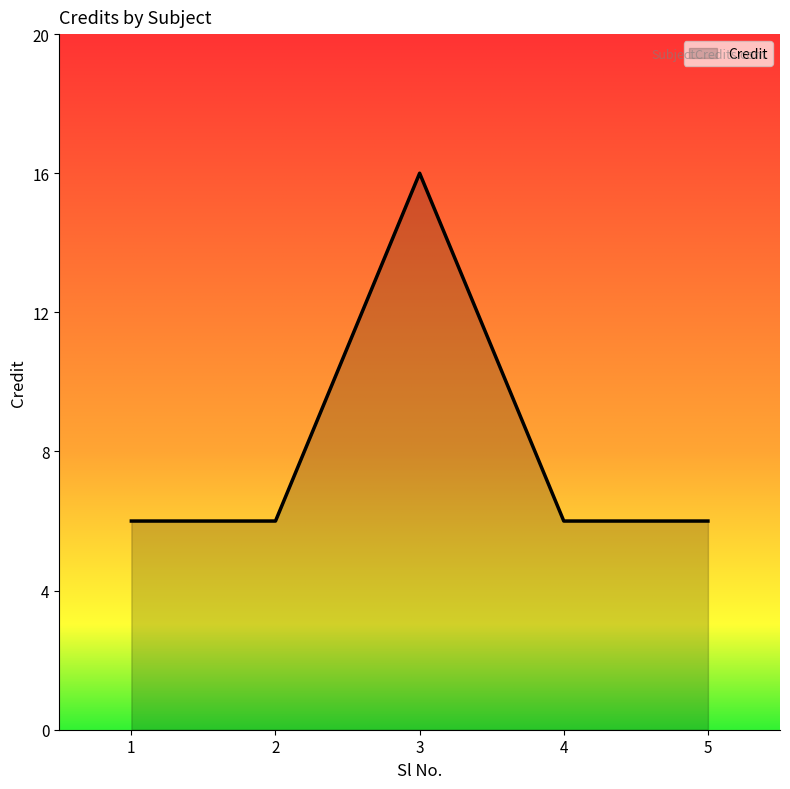

How many interior local peaks (higher than both neighbors) does the data have?

1